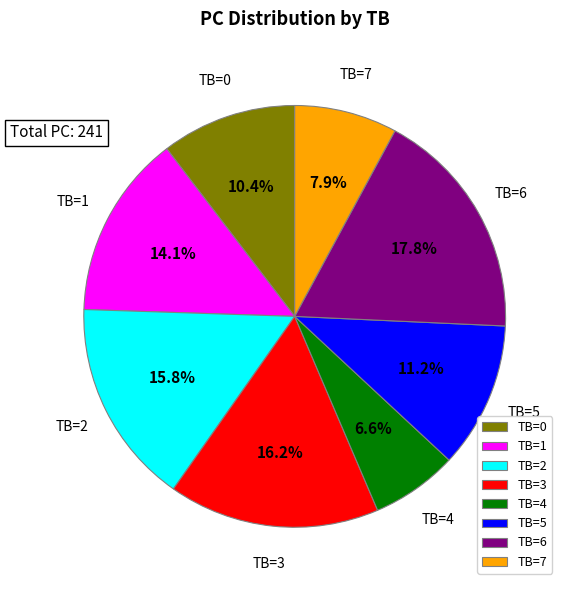

Is the sum of TB=5 and TB=7 greater than half?

No